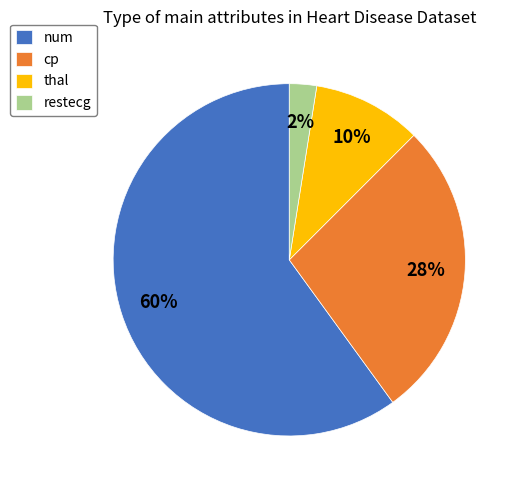

To the nearest percent, what is the combined percentage of restecg and cp?

30%